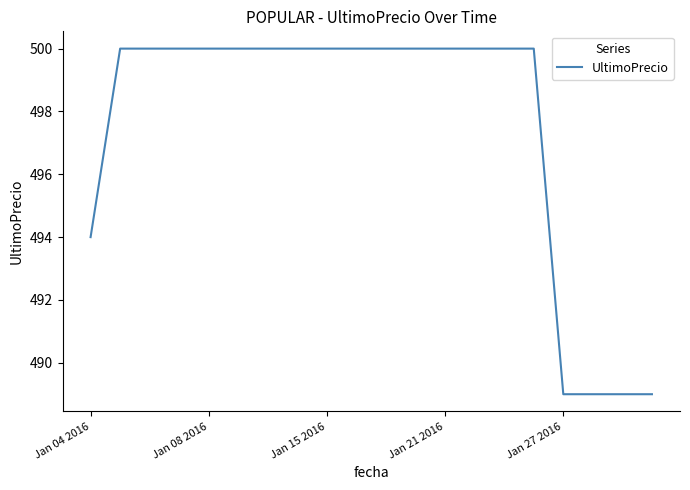

What is the minimum value shown in the chart?

489